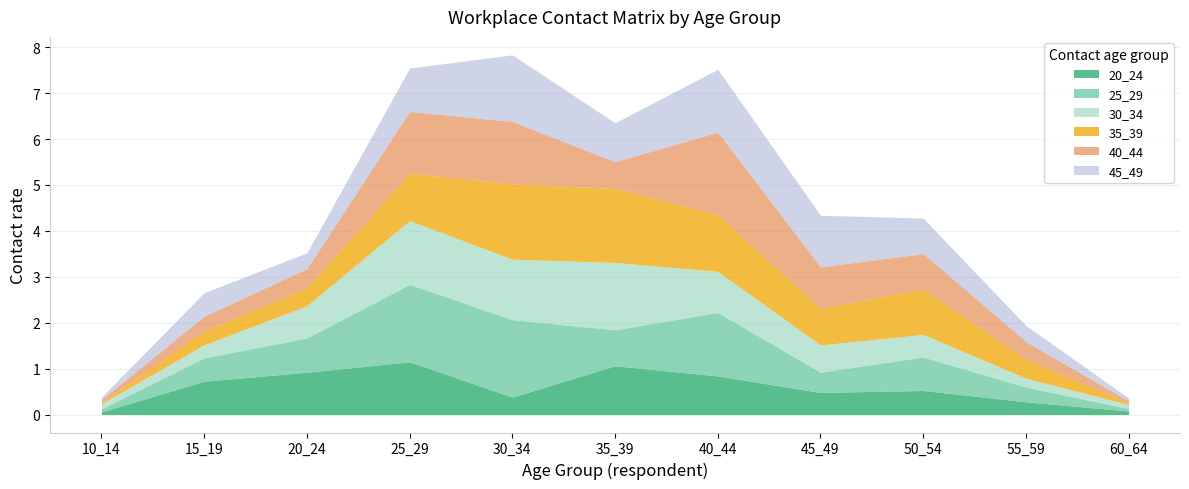

What is the difference between the highest and lowest values at 25_29?

0.7